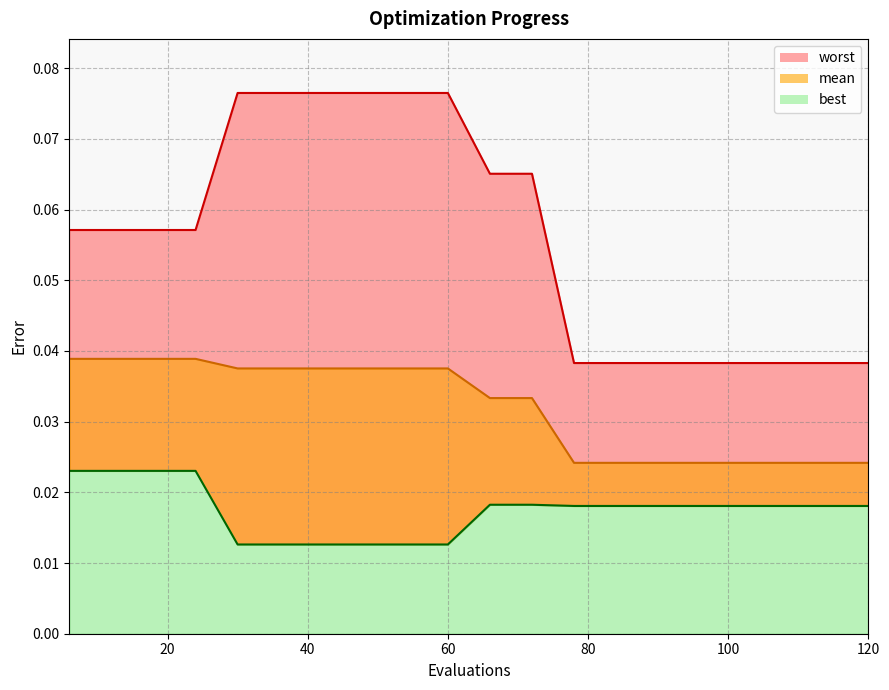

How many lines are shown in the chart?

3